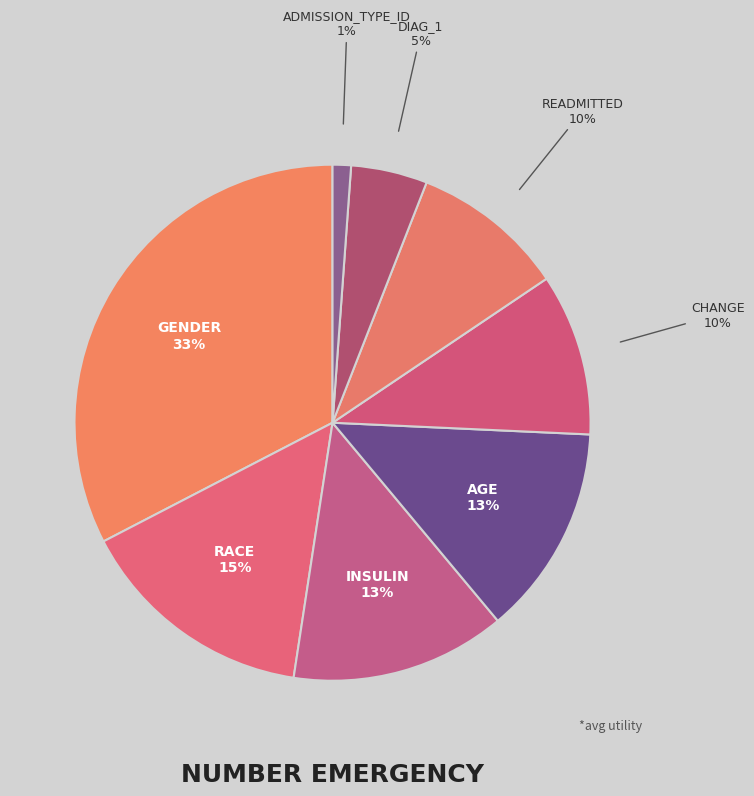

How many slices are in this pie chart?

8